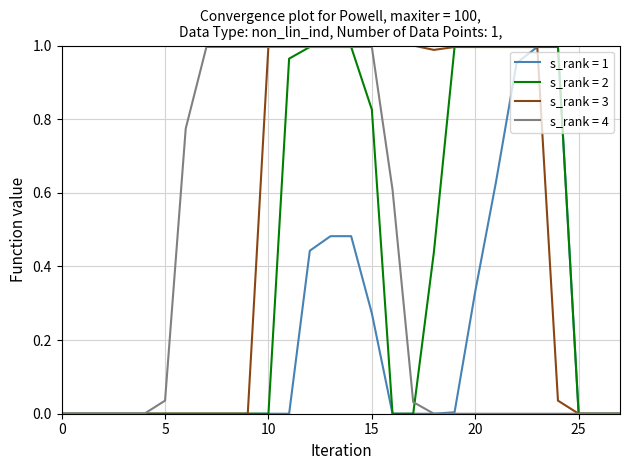

Which series has the largest total across all categories?

s_rank = 3